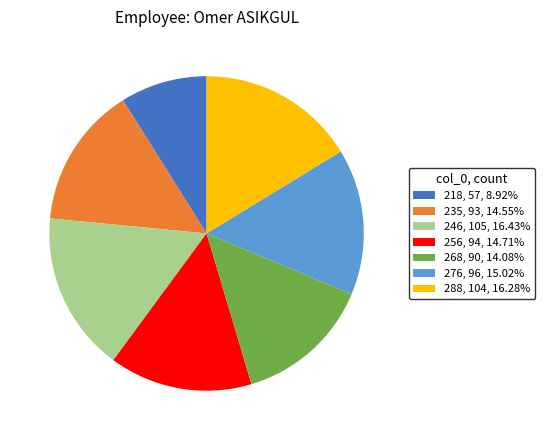

Combined, do 256 and 246 account for over 50%?

No